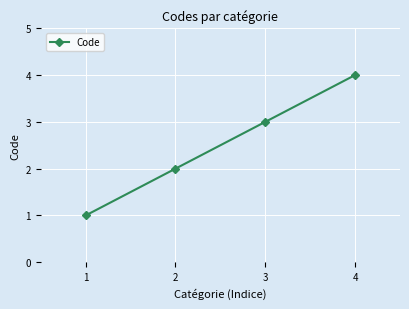

What is the change in value from 2 to 3?

+1